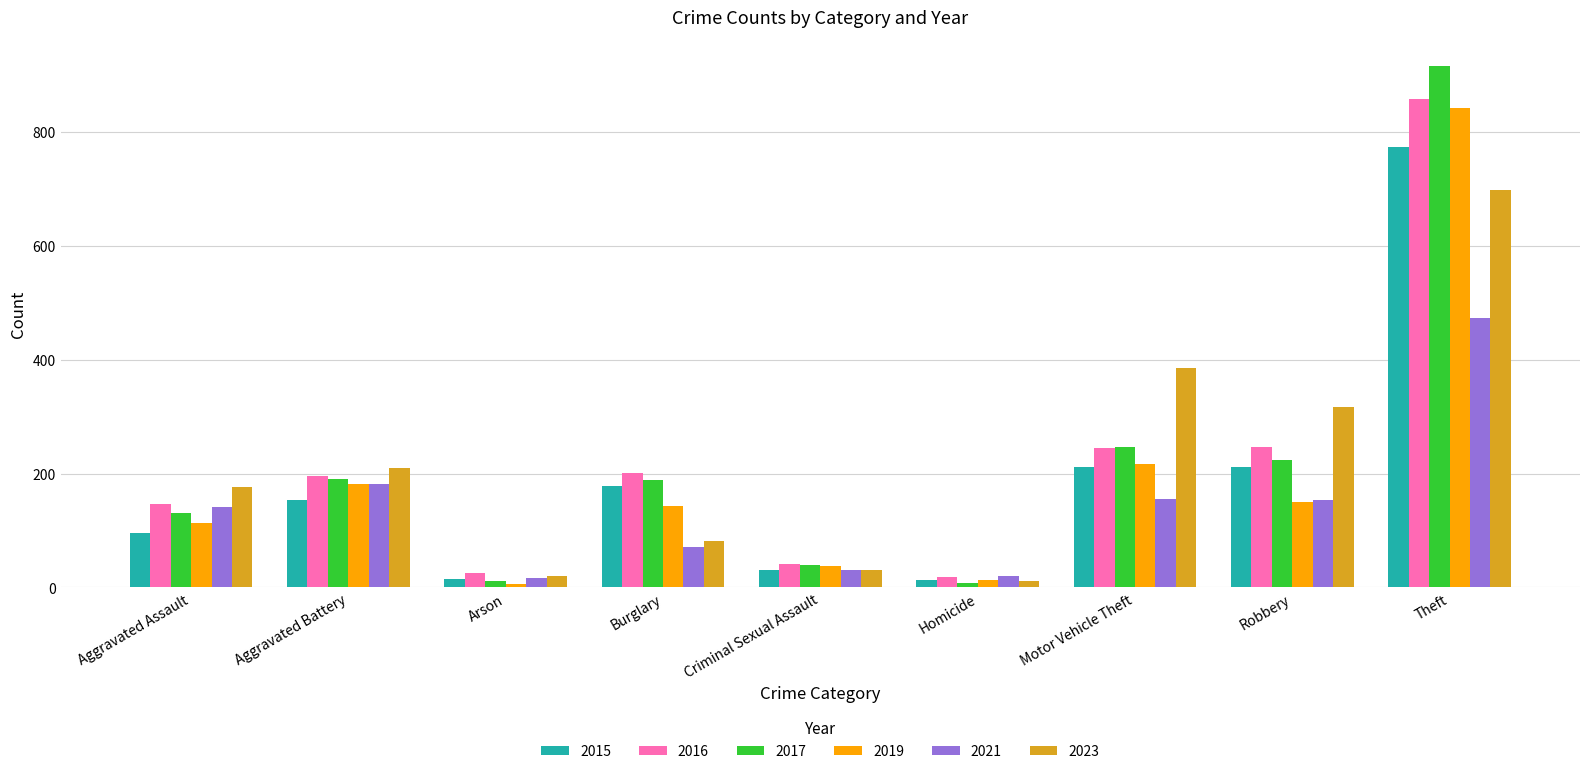

At which category does the chart reach its peak across all series?

Theft